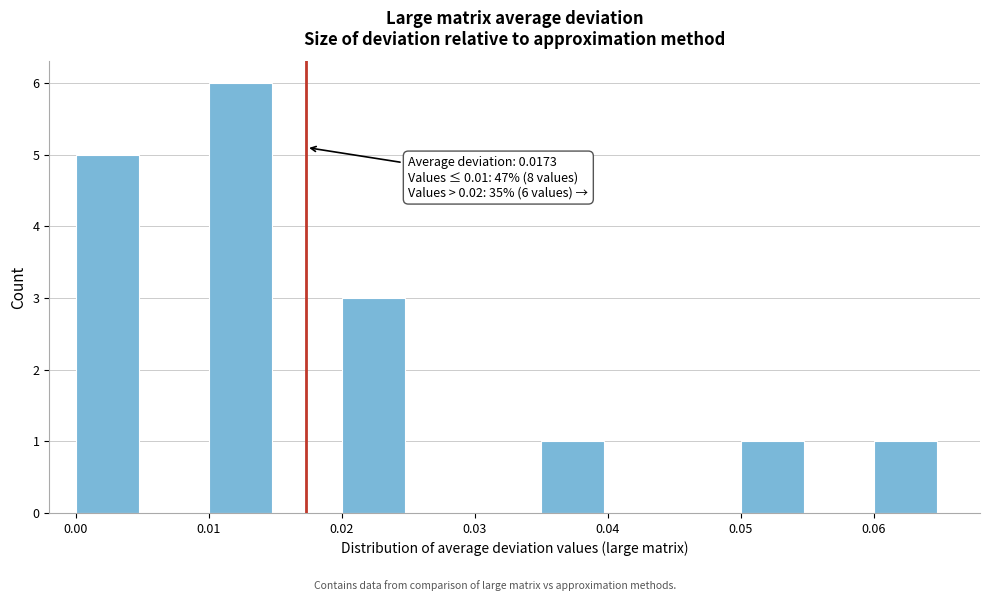

Over which range of the x-axis is the bar tallest?

0.010 to 0.015